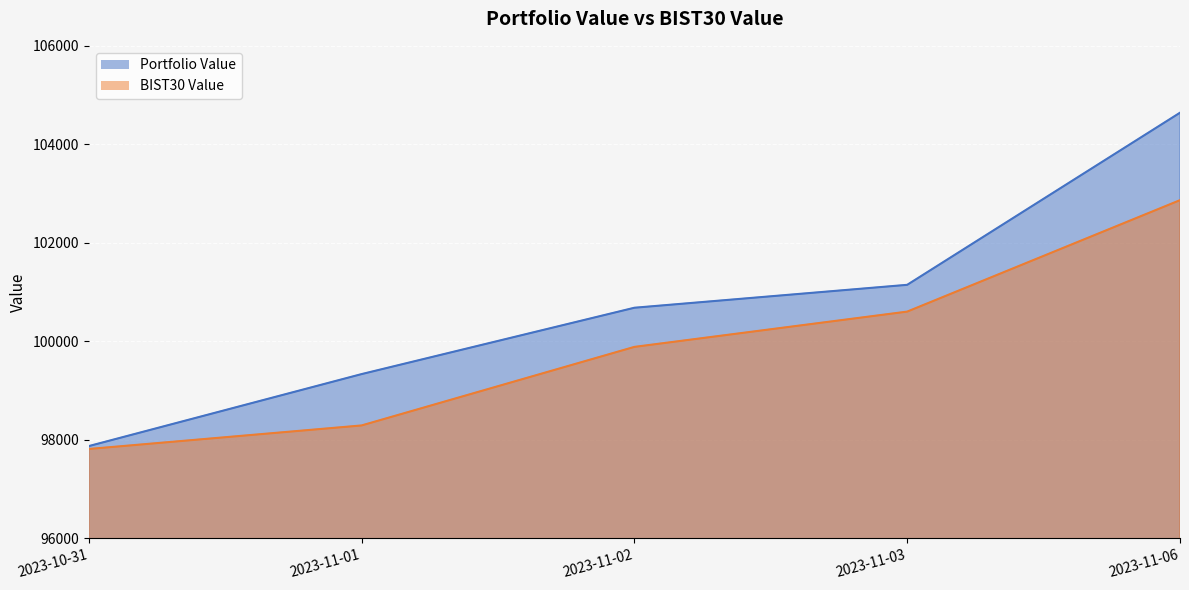

What is the smallest value displayed?

97813.1